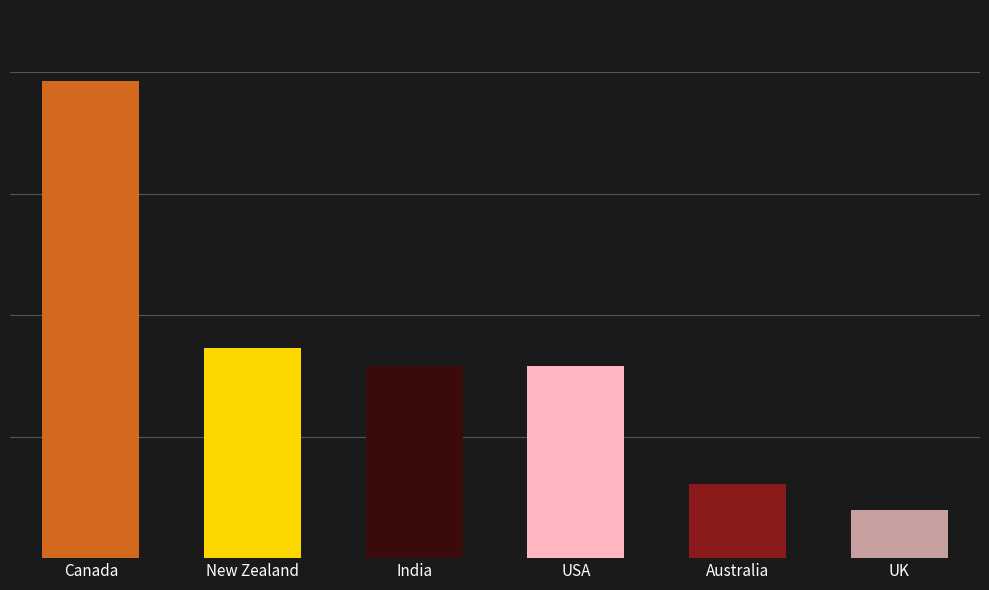

Are the bars horizontal?

No